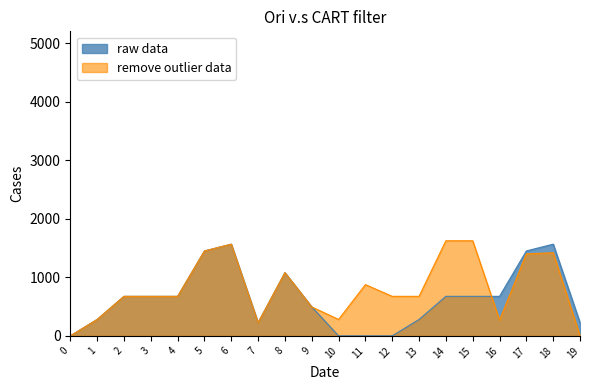

How many lines are shown in the chart?

2